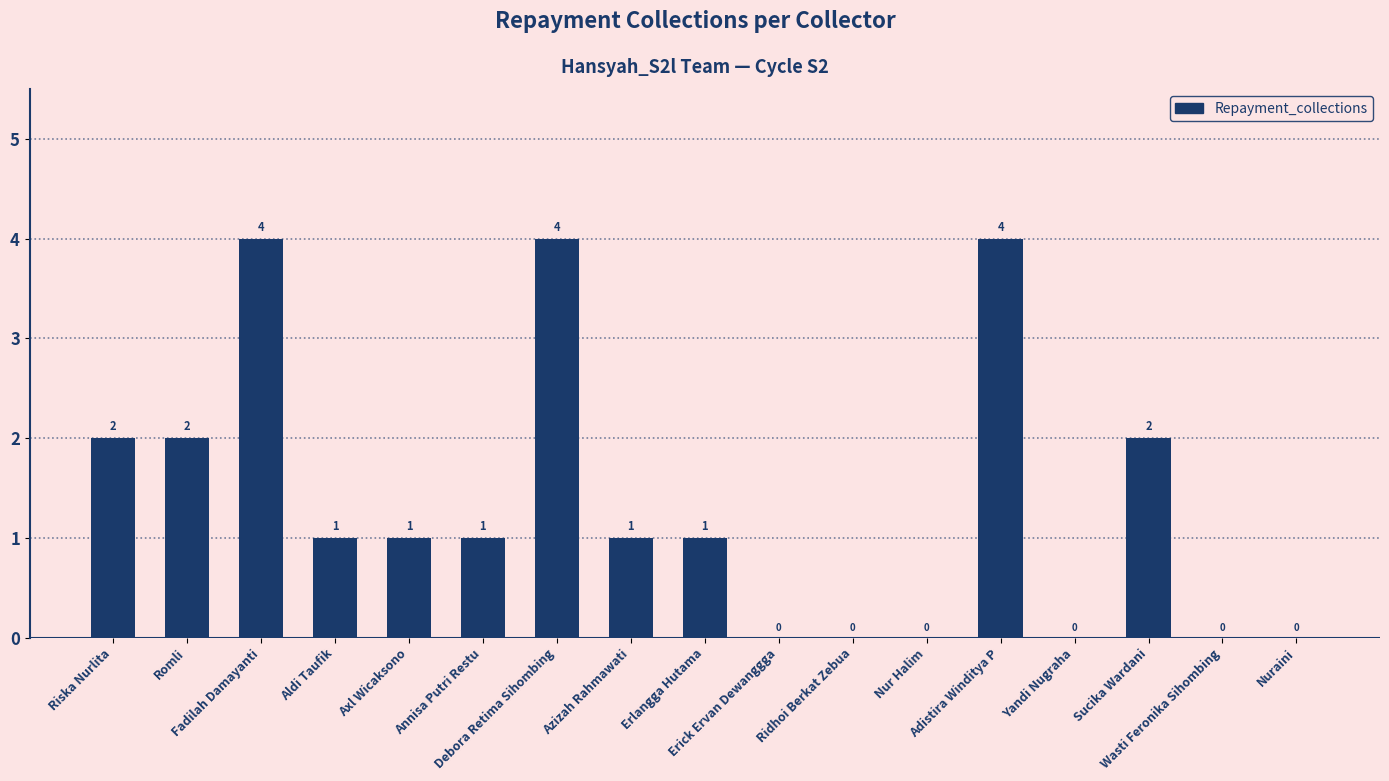

How many values are between 0 and 2?

14